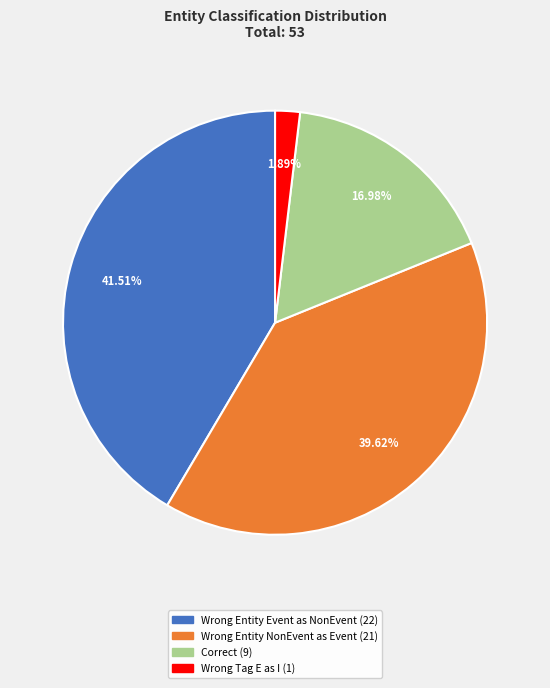

Is there any slice that represents more than half of the pie?

No